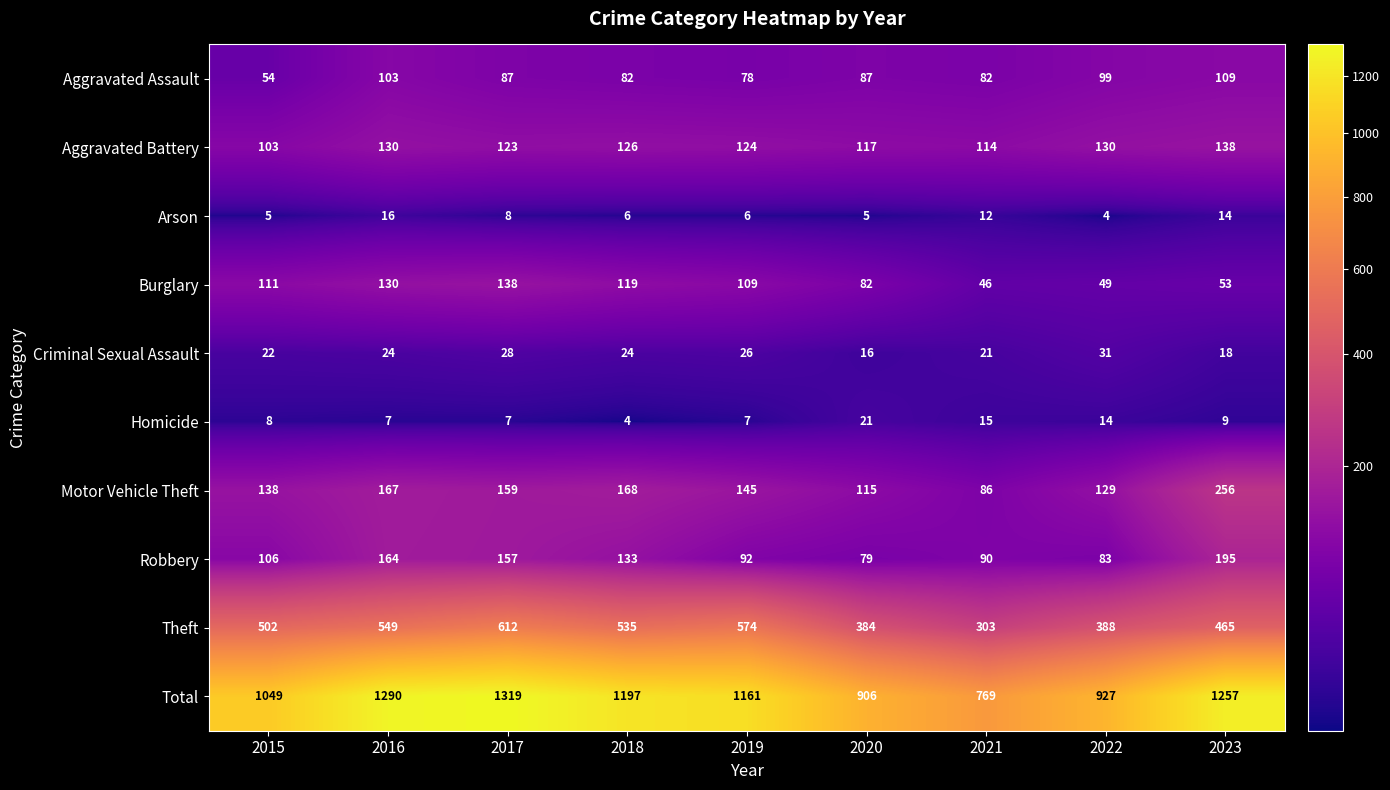

The value of Theft at 2015 is 103. True or false?

False